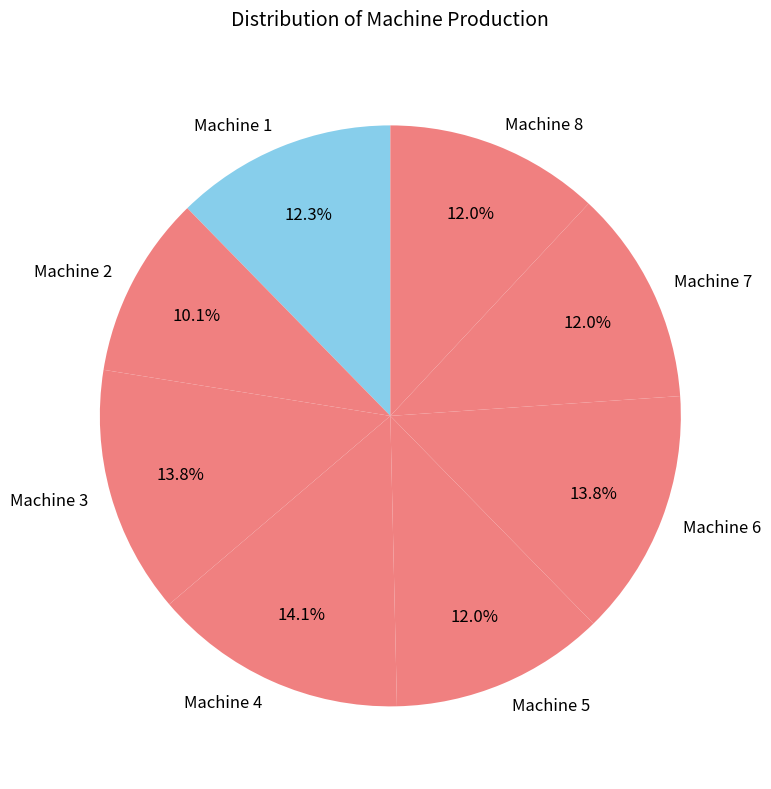

What percentage is the Machine 3 slice, to the nearest percent?

14%